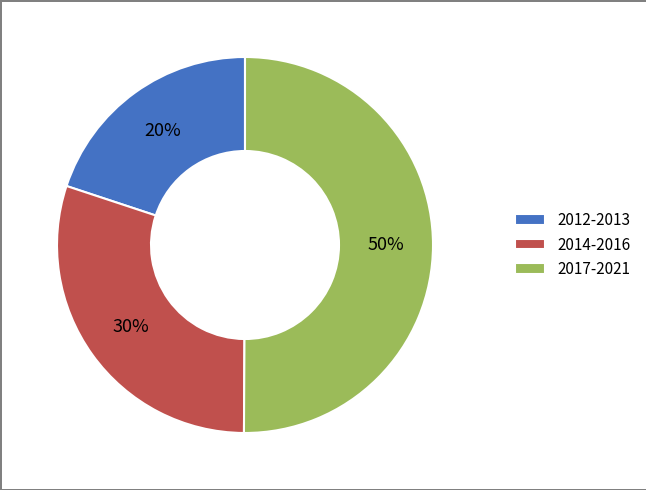

To the nearest percent, what is the average slice percentage?

33%